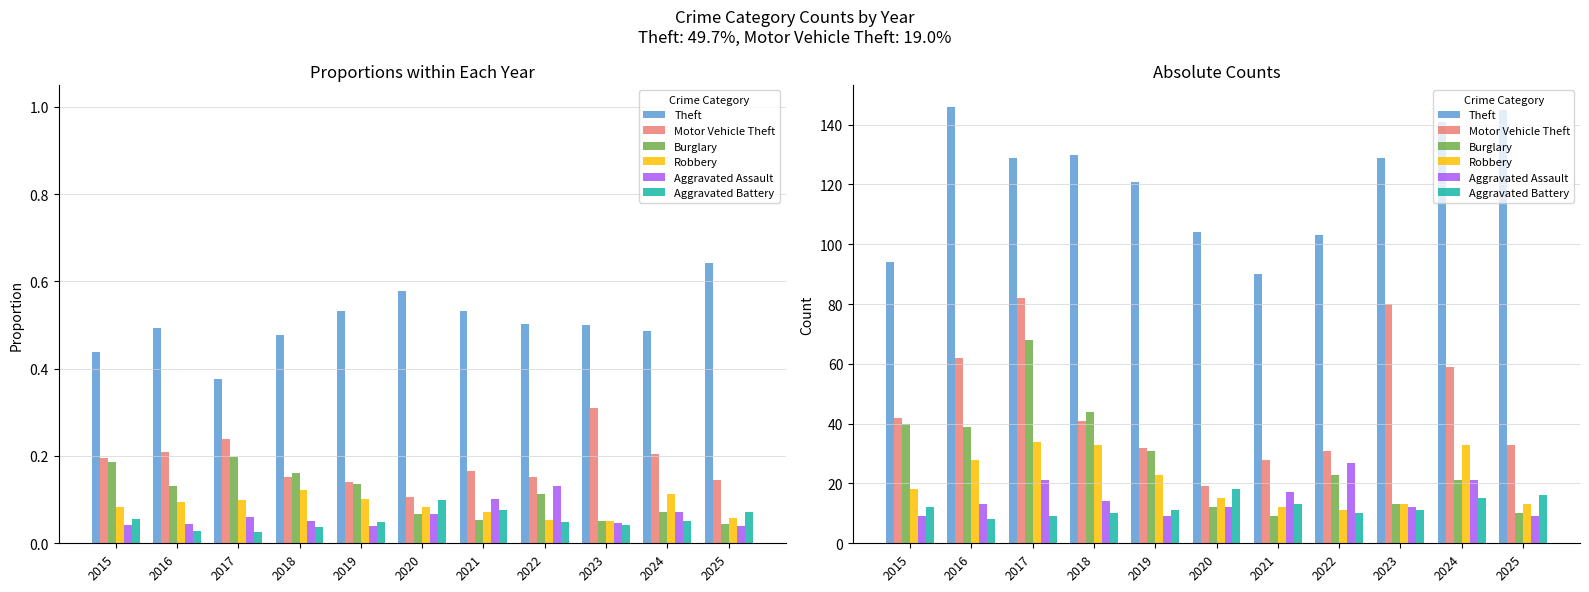

What is the difference between the Theft values at 2025 and 2018?

15